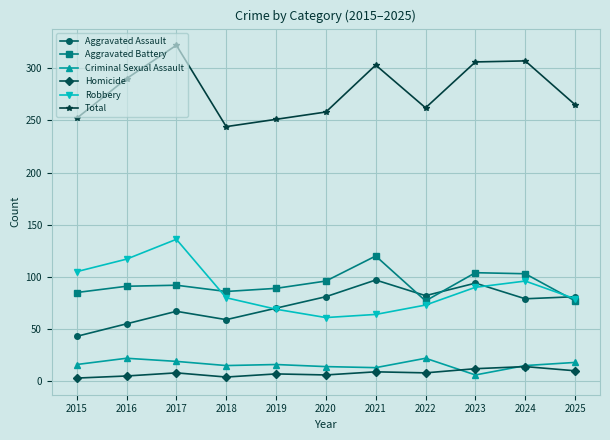

The value of Aggravated Assault at 2021 is 169. True or false?

False